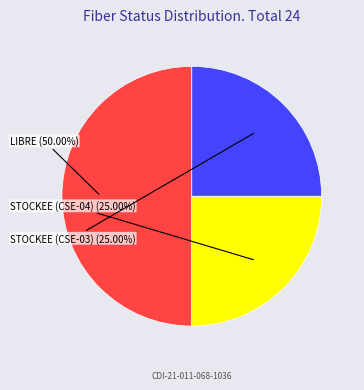

To the nearest percent, what is the combined percentage of STOCKEE (CSE-04) and LIBRE?

75%